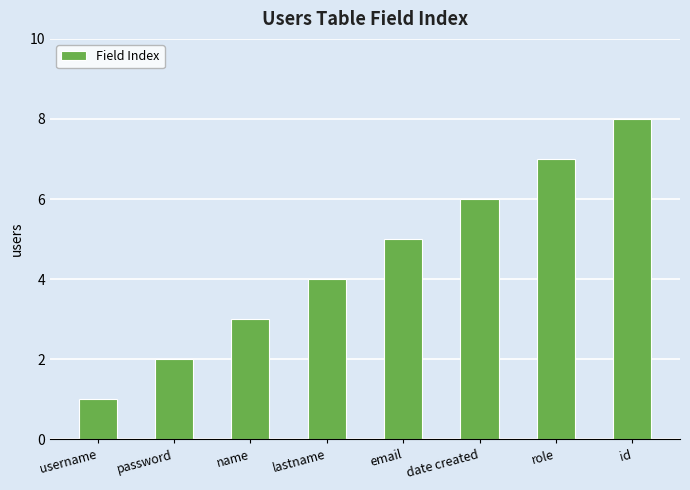

What is the approximate value at id?

8